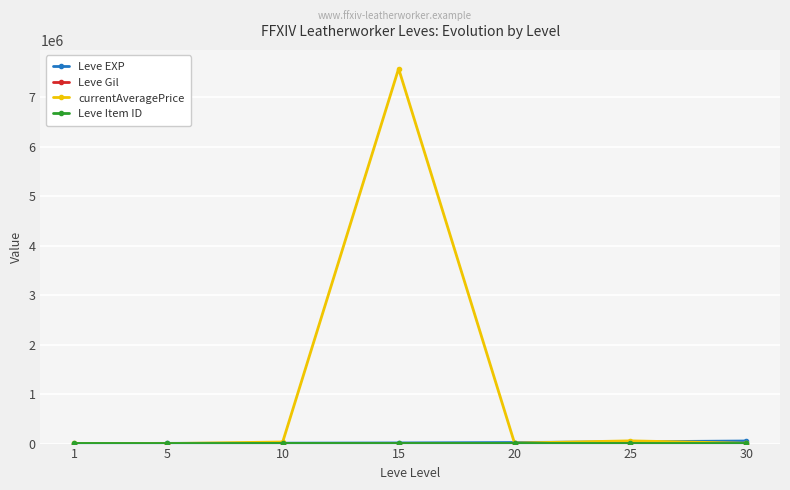

What is the difference between the highest and lowest values at 10?

32164